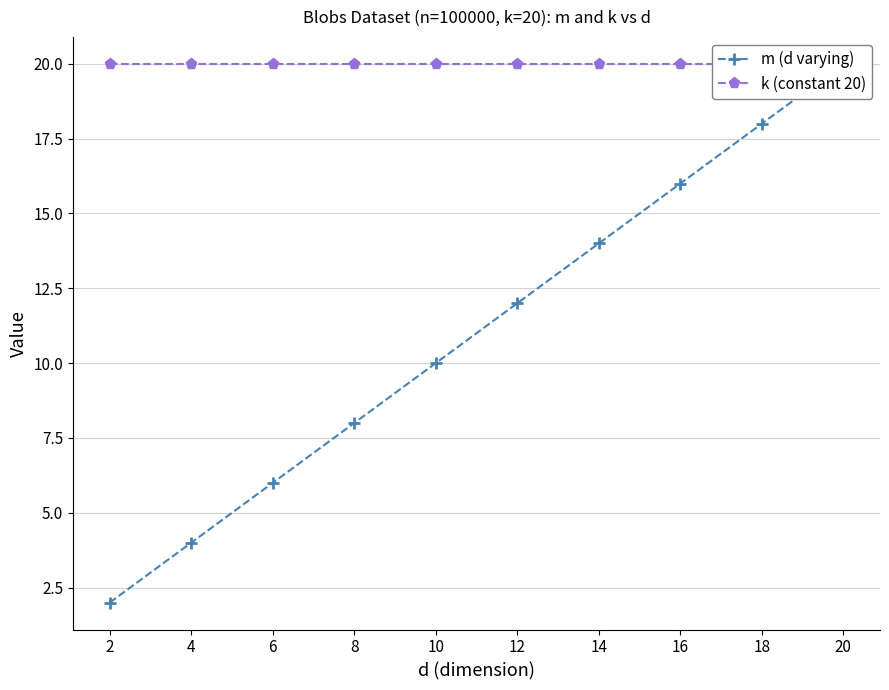

What is the value of the k (constant 20) point at the 5th from the left?

20